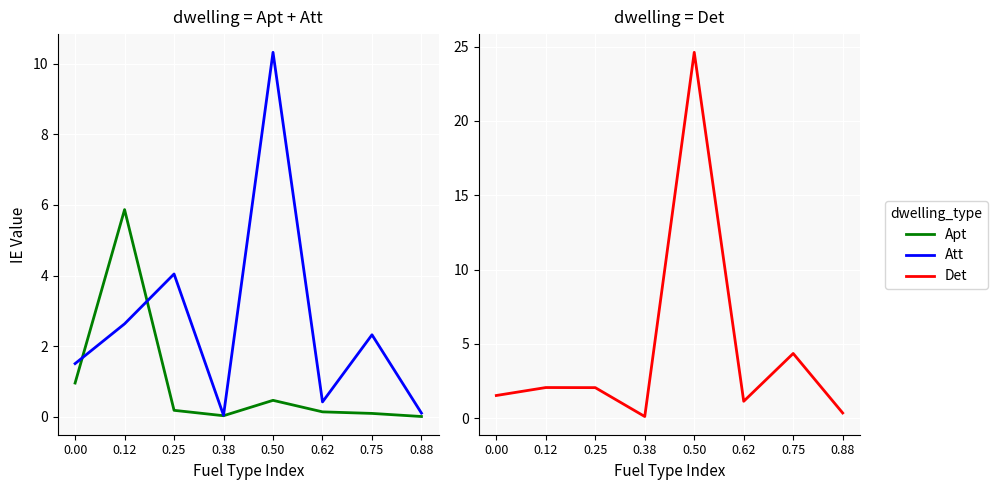

Is this an area chart (filled region under the line)?

No